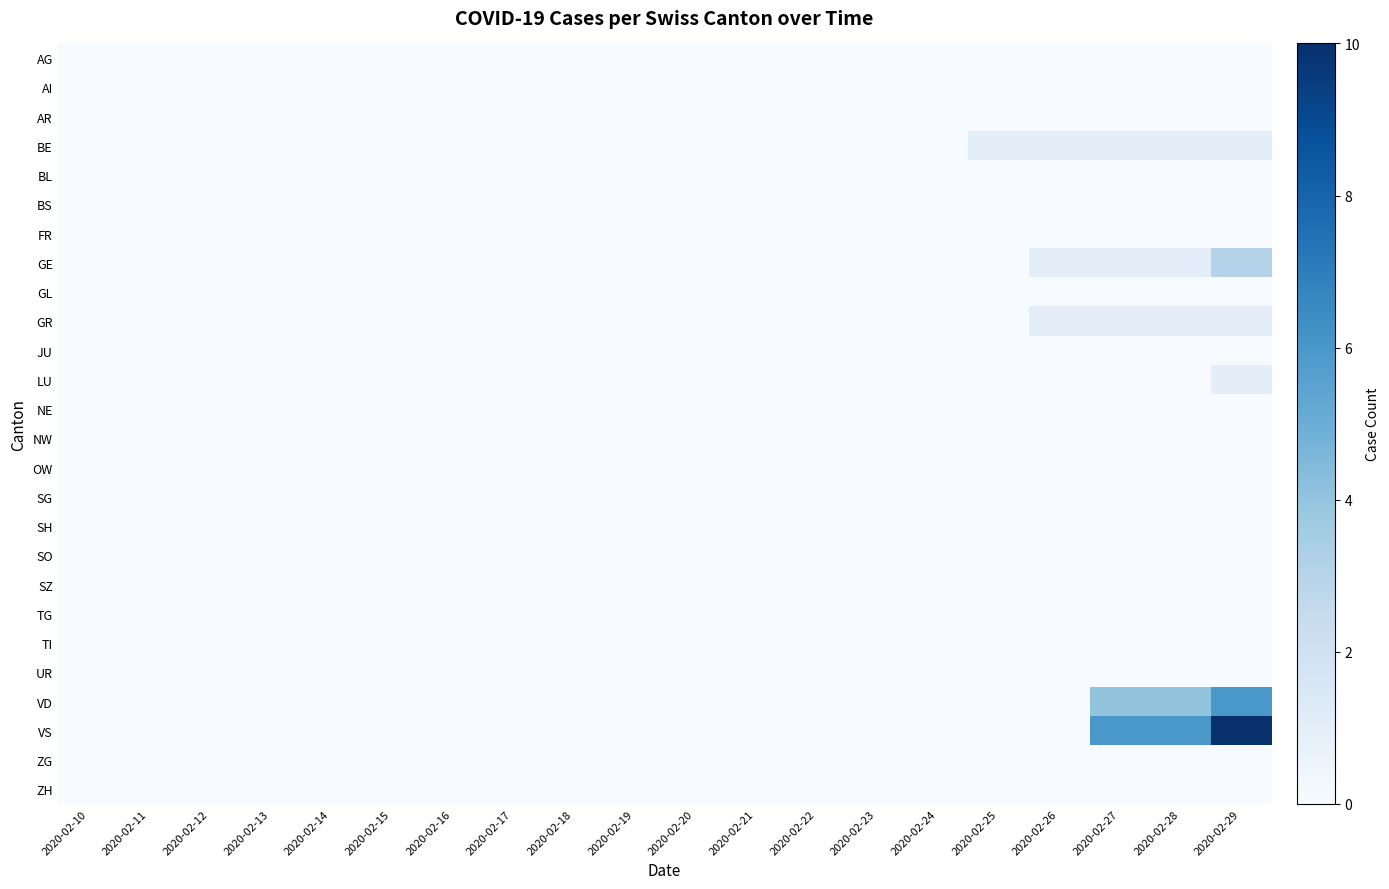

What is the total value across all series at 2020-02-27?

13